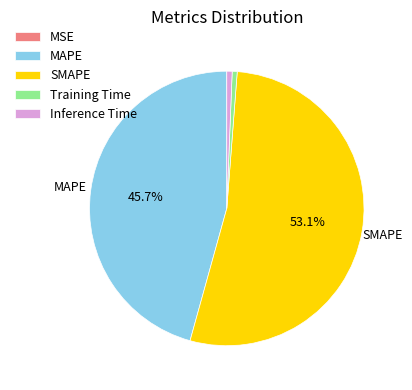

Between Training Time and SMAPE, which is larger?

SMAPE